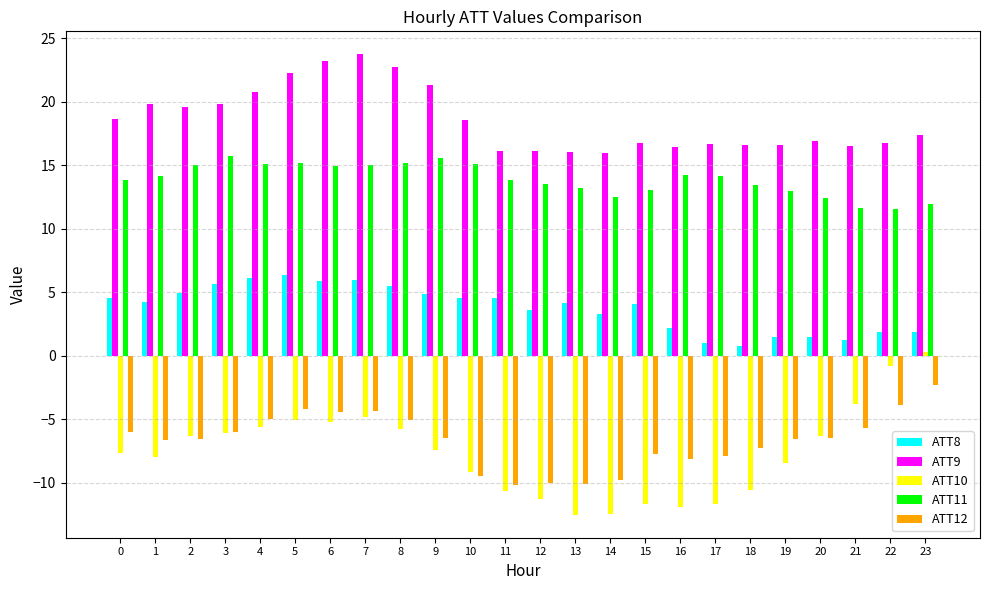

Is it true that ATT12 equals -9.4 at 3?

False